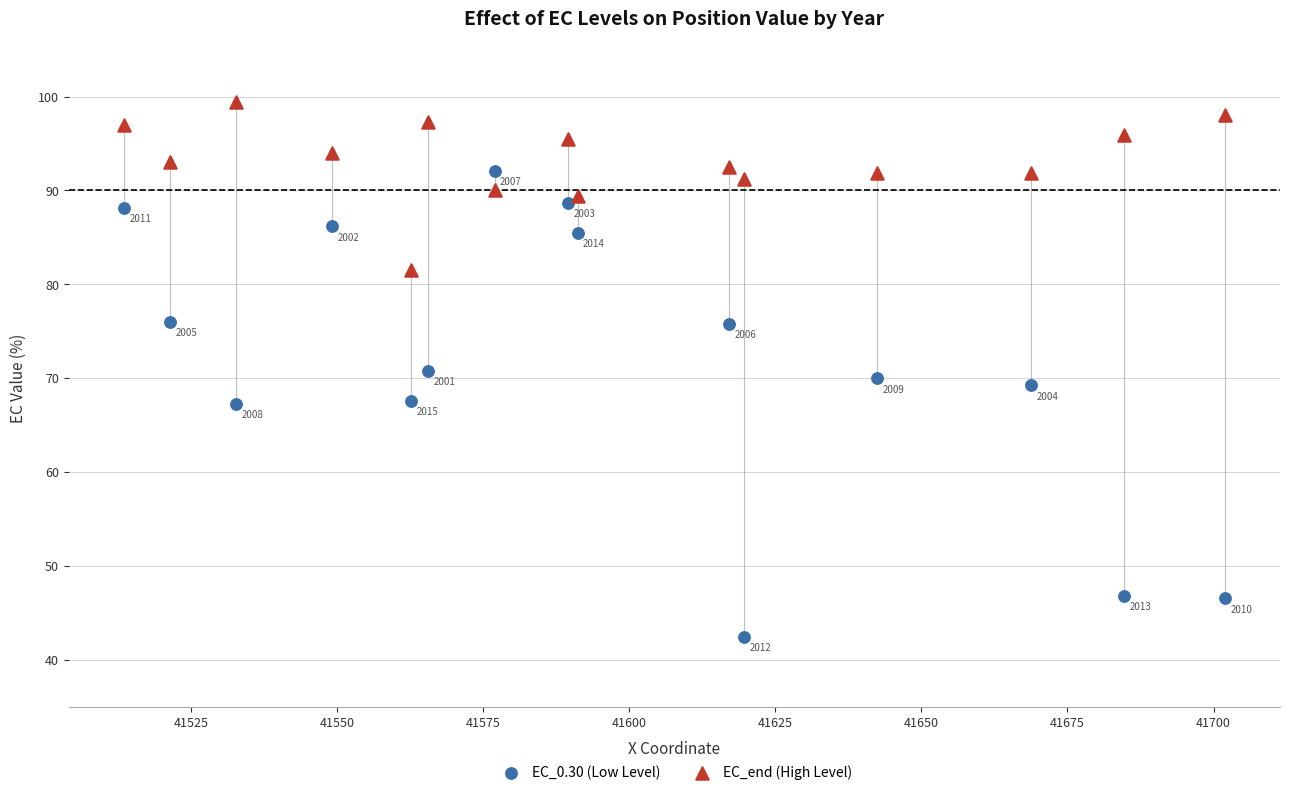

In the EC_end (High Level) series, what Y value is closest to 90?

90.1